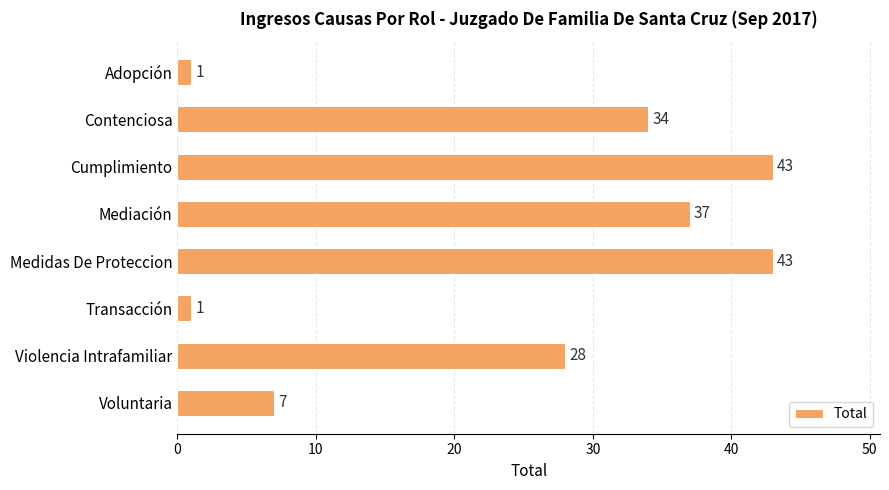

Reading top to bottom, transcribe all the data shown in this chart.

Adopción=1	Contenciosa=34	Cumplimiento=43	Mediación=37	Medidas De Proteccion=43	Transacción=1	Violencia Intrafamiliar=28	Voluntaria=7